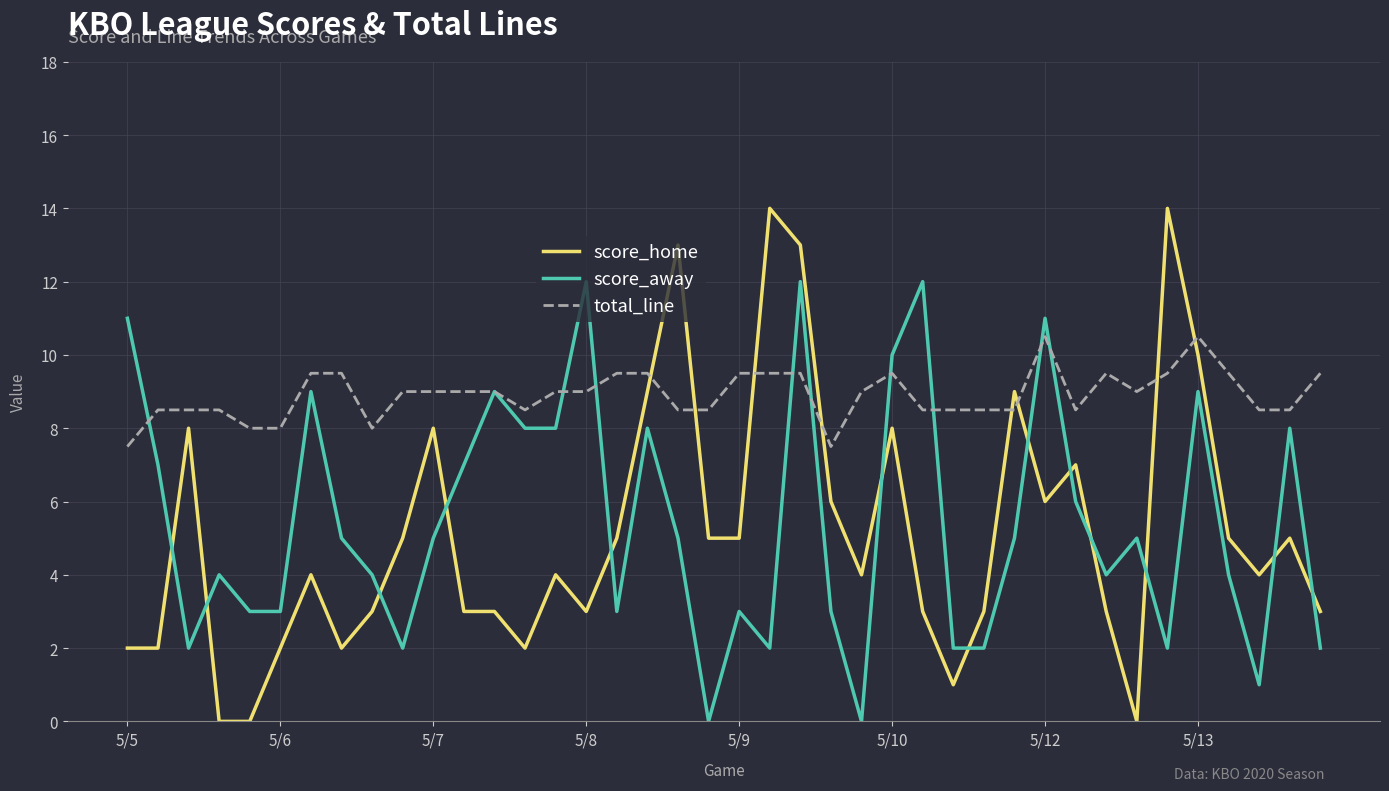

What is the maximum value shown in the chart?

14.0